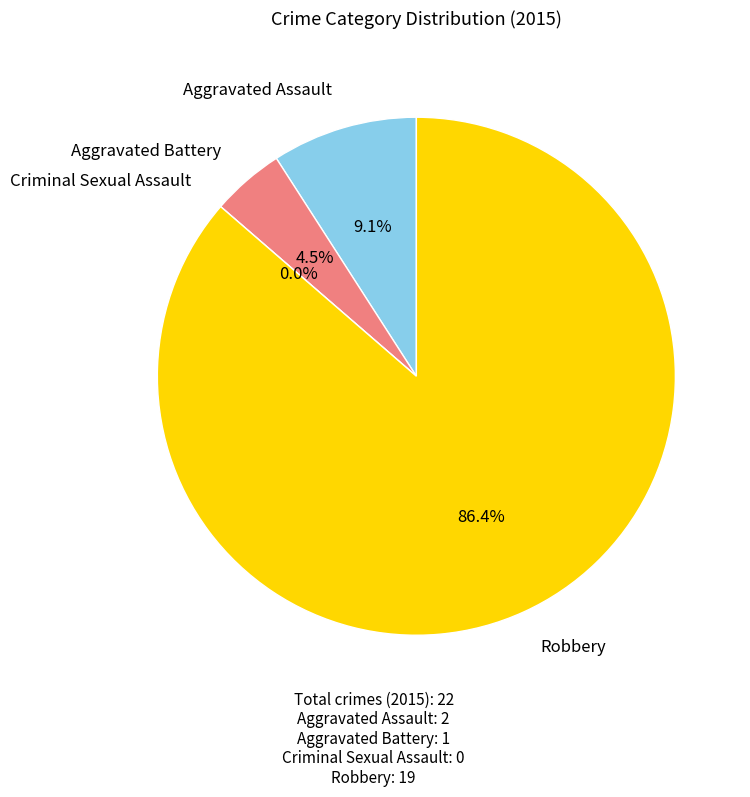

What is the largest slice in the pie chart?

Robbery